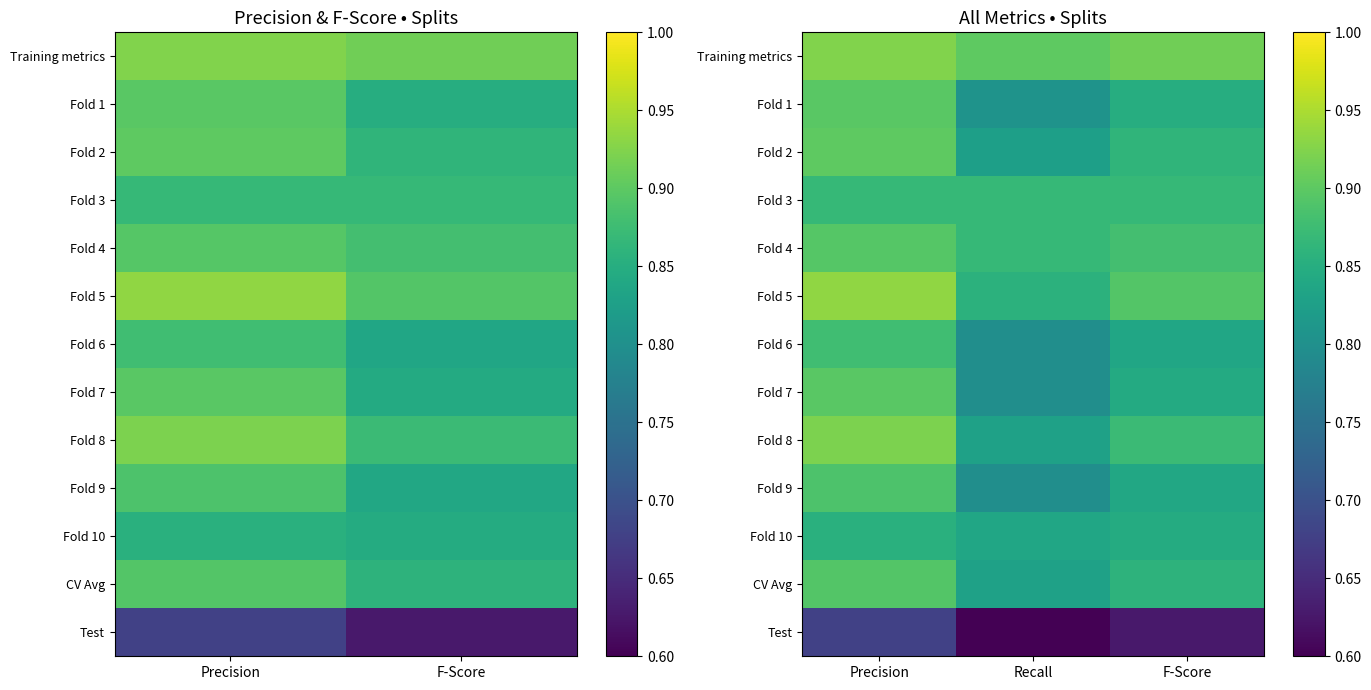

Which category has the highest value in the CV Avg series?

Precision